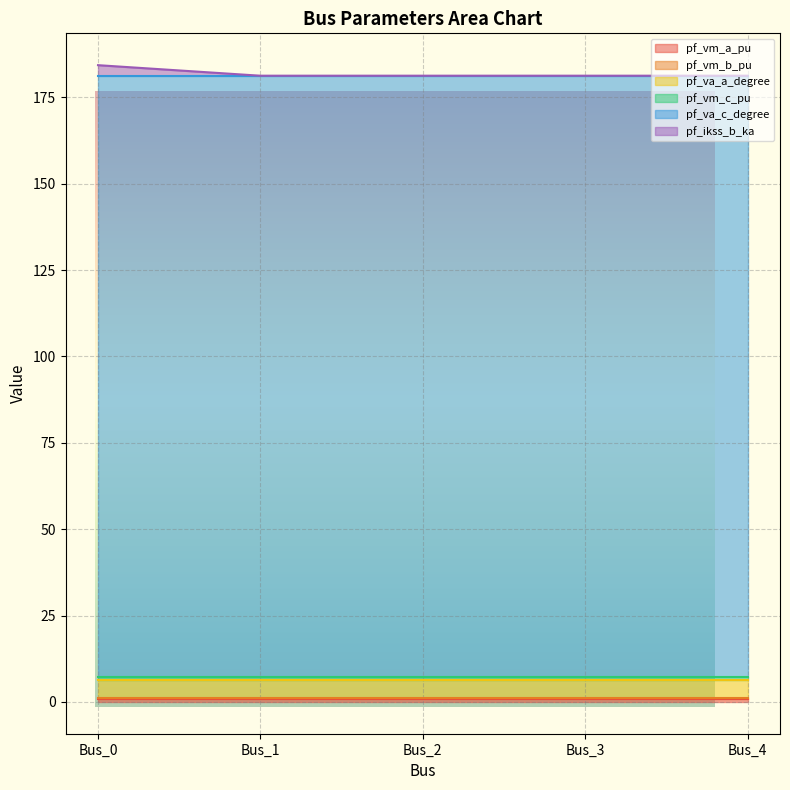

True or false: pf_vm_a_pu has a value of 1.4 at Bus_3.

False